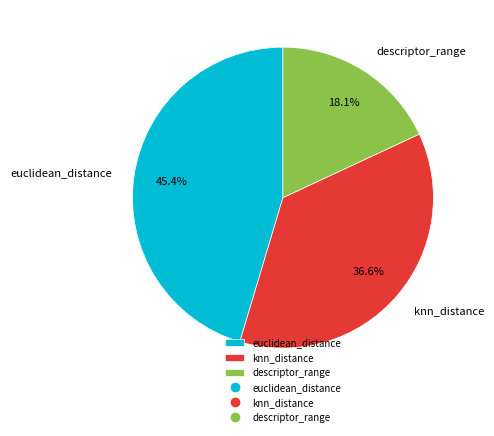

Rank the categories by value from highest to lowest.

euclidean_distance, knn_distance, descriptor_range